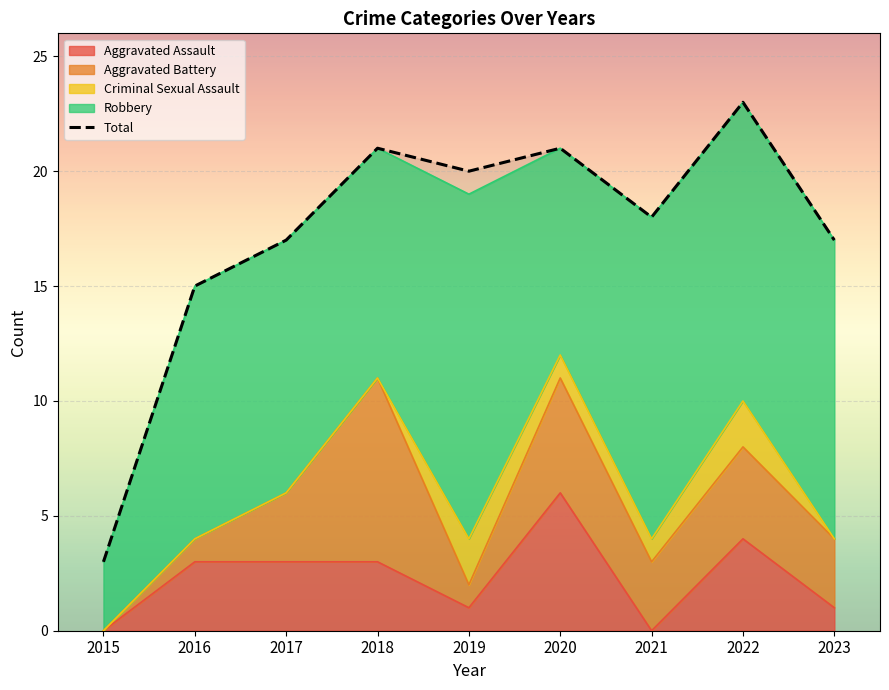

Where is the first local maximum for Criminal Sexual Assault?

2019